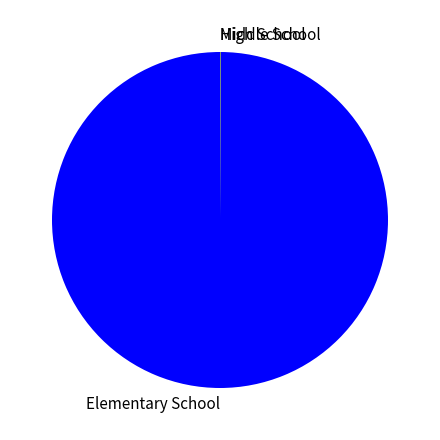

What is the largest slice in the pie chart?

Elementary School